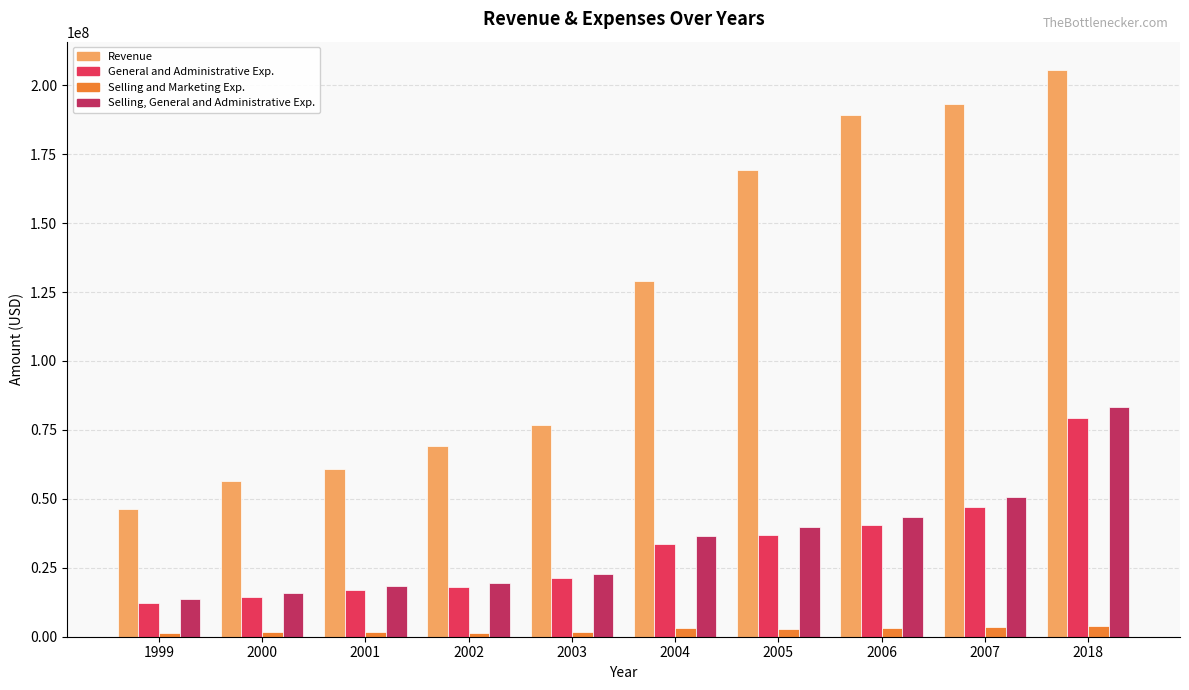

What is the difference between the maximum and minimum values in the Selling and Marketing Exp. series?

2621202